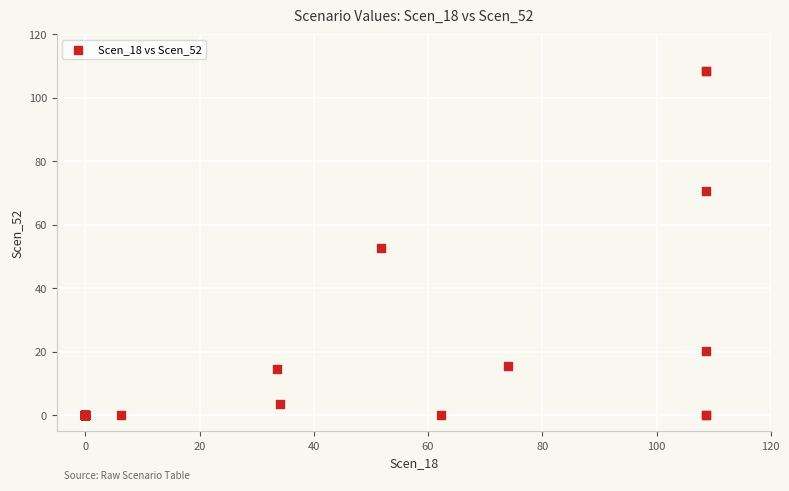

What Y value in the scatter plot is closest to 54?

52.7